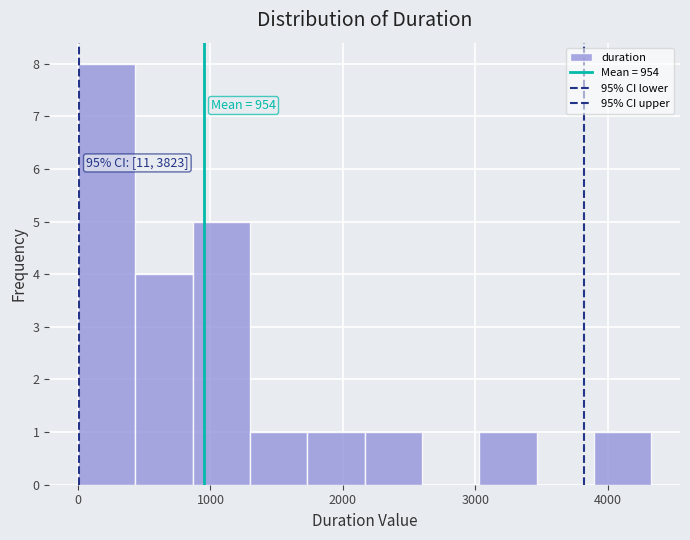

Over which range of the x-axis is the bar tallest?

0 to 400